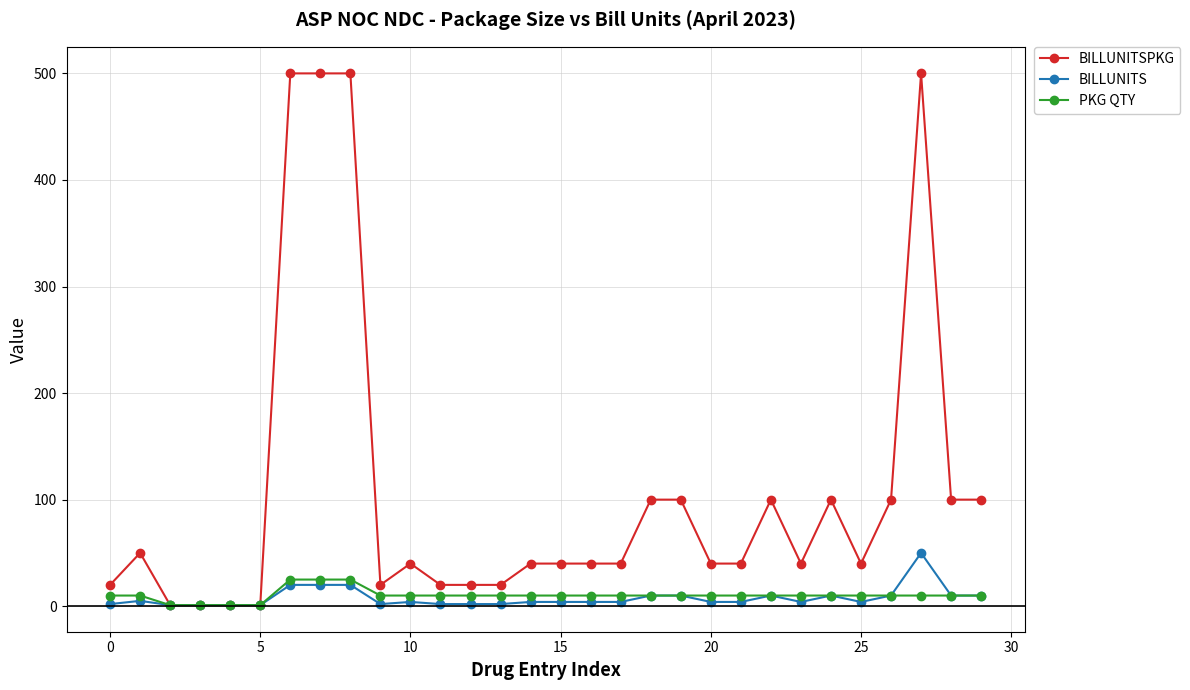

What is the maximum value for PKG QTY?

25